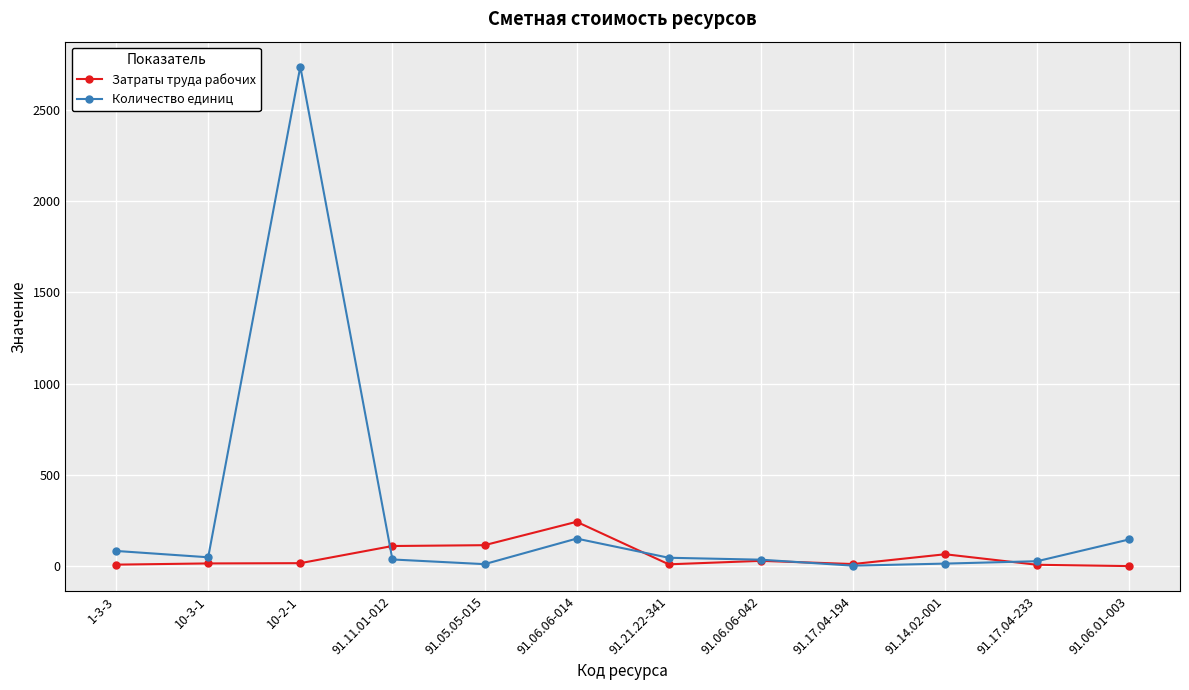

Rank the series by their maximum value, from lowest to highest.

Затраты труда рабочих, Количество единиц